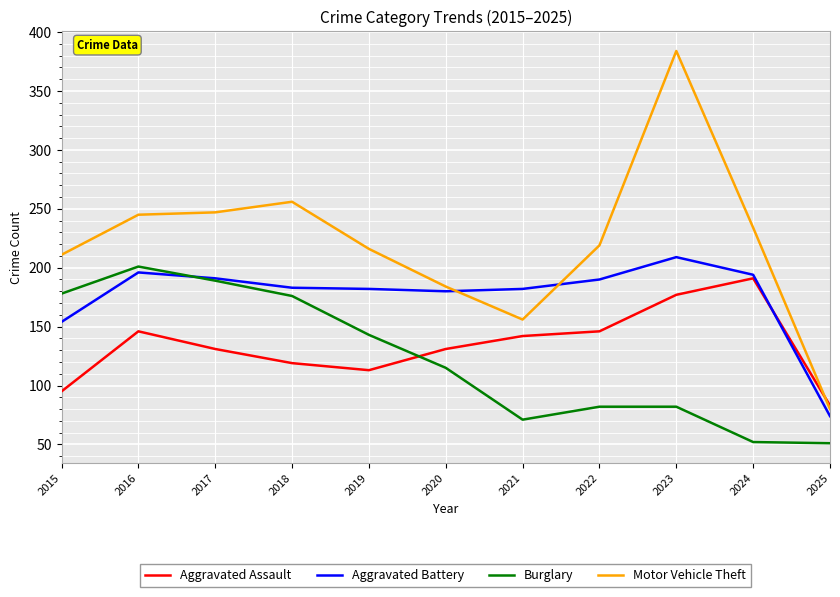

At which label does Burglary reach its peak?

2016